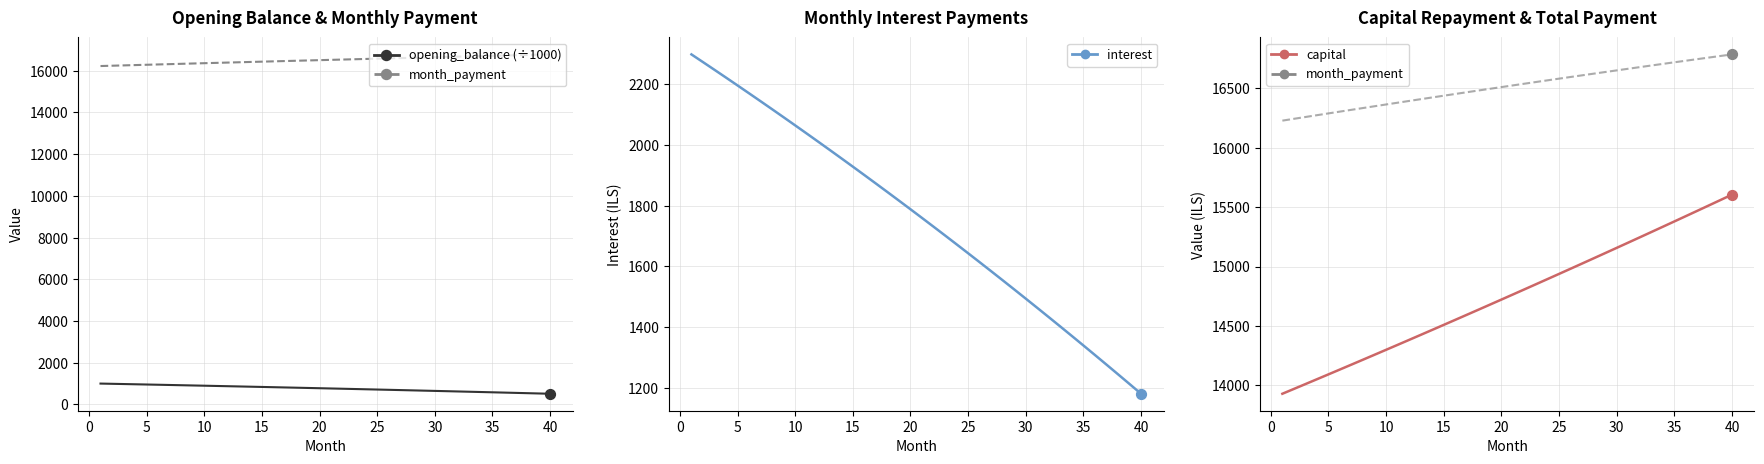

At how many categories does at least one series exceed 8560?

40